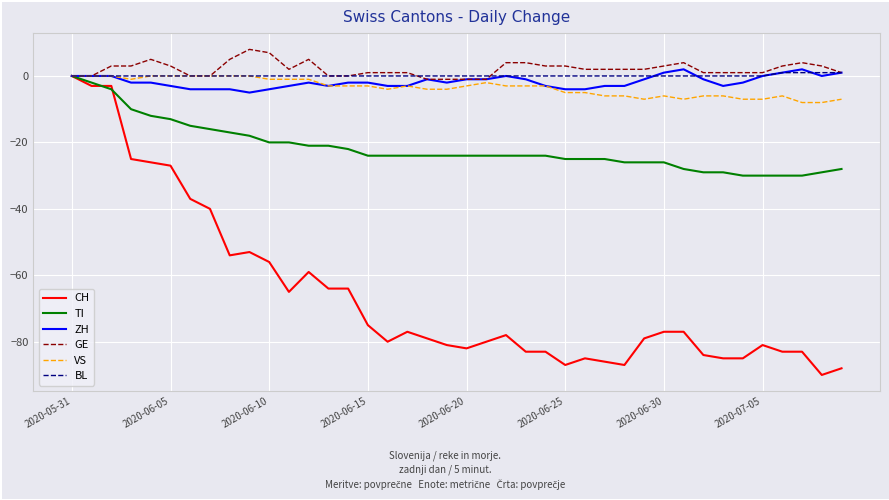

Which series has the largest range (max minus min)?

CH